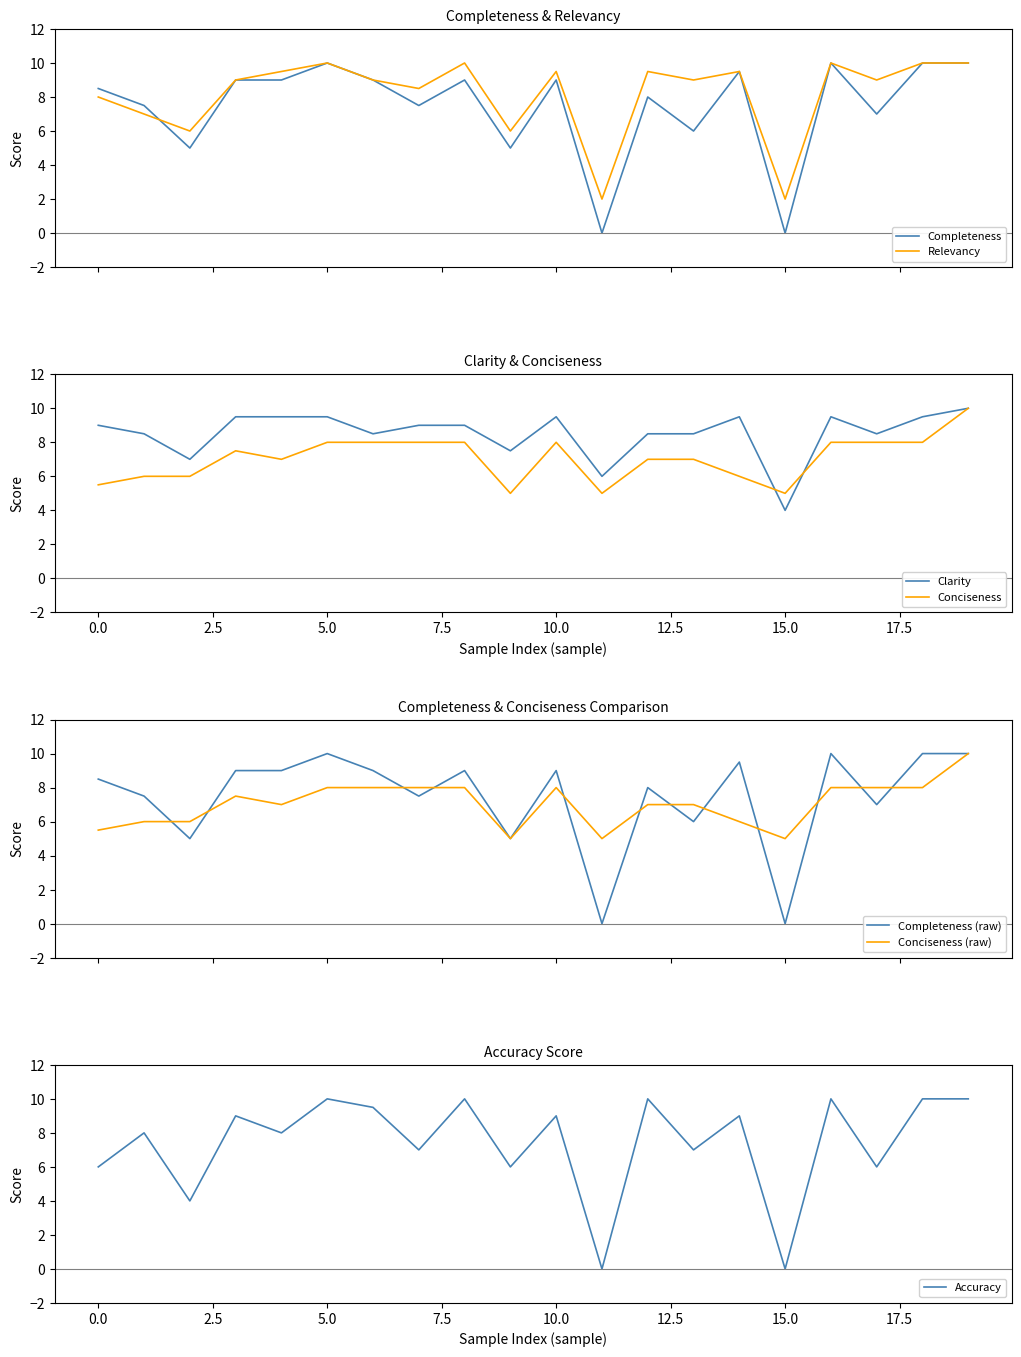

How many data points does each series have?

20